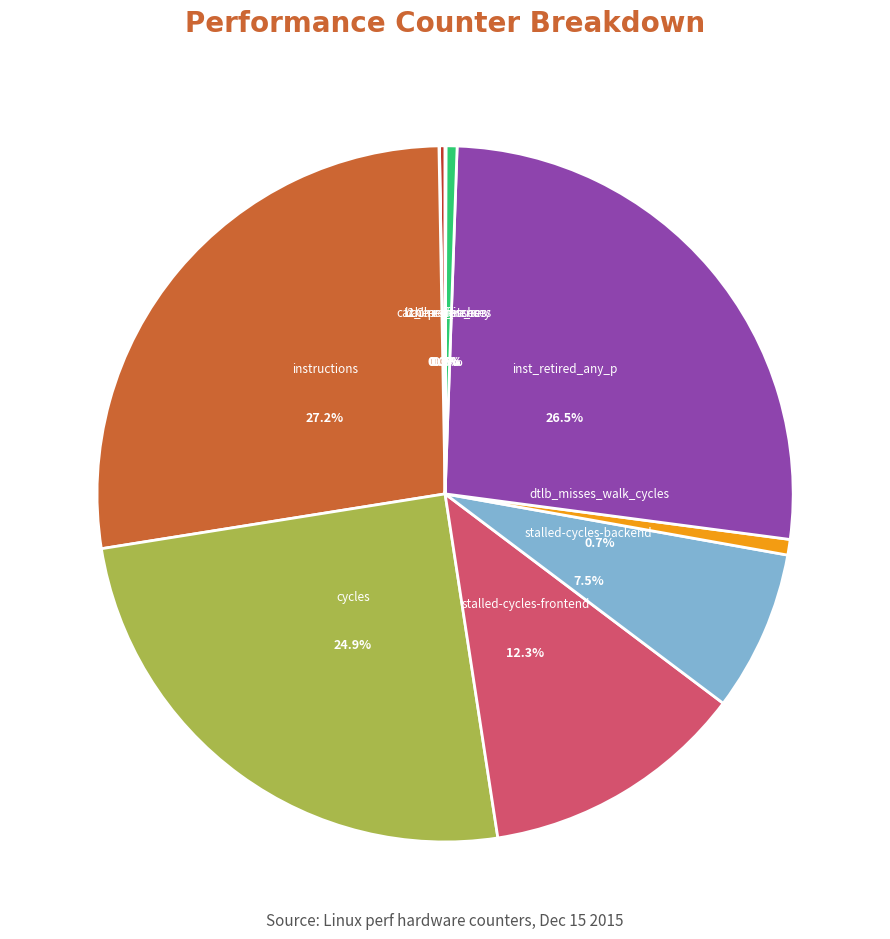

To the nearest percent, what percentage of the pie is inst_retired_any_p?

27%